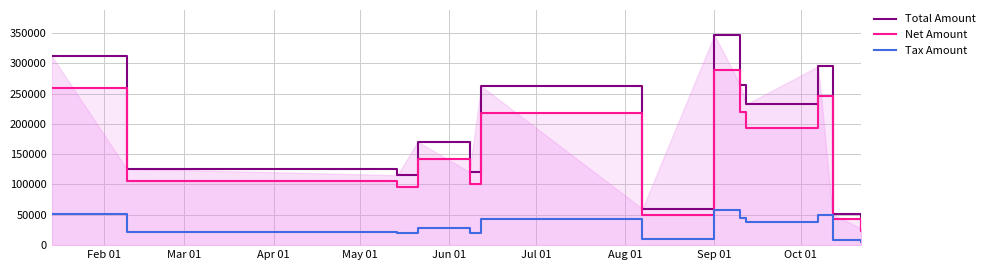

What is the lowest value of the Total Amount series?

27297.6